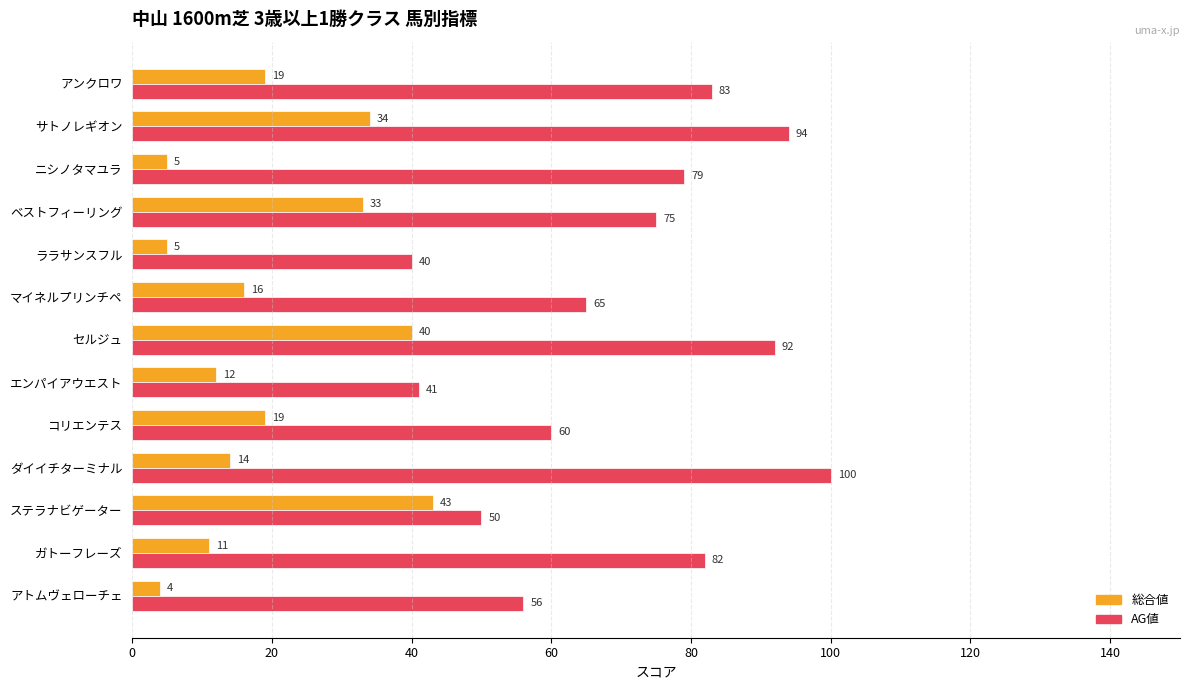

What is the difference between the AG値 values at アトムヴェローチェ and ステラナビゲーター?

6